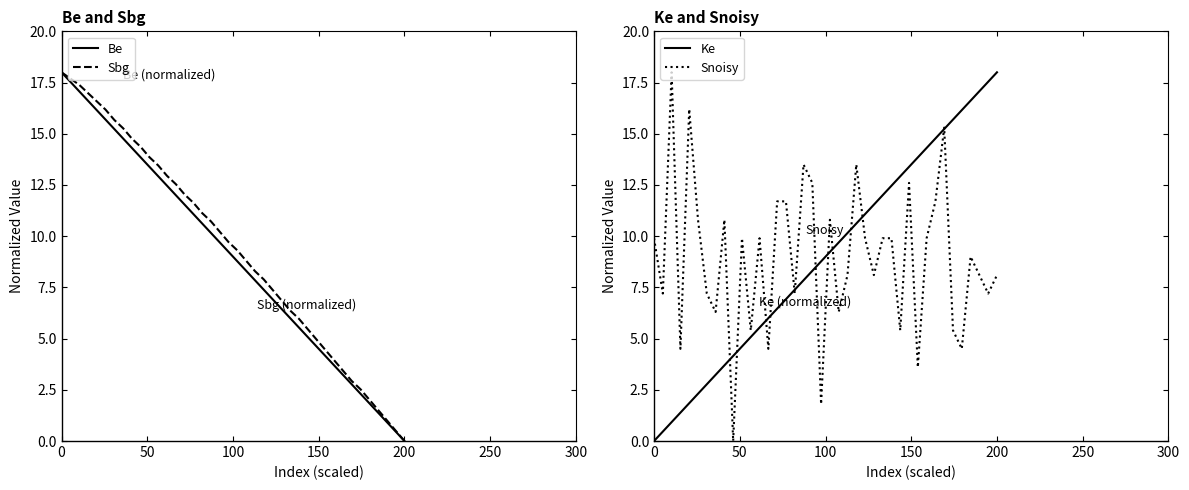

List the series in order of their peak value, lowest first.

Be, Sbg, Ke, Snoisy